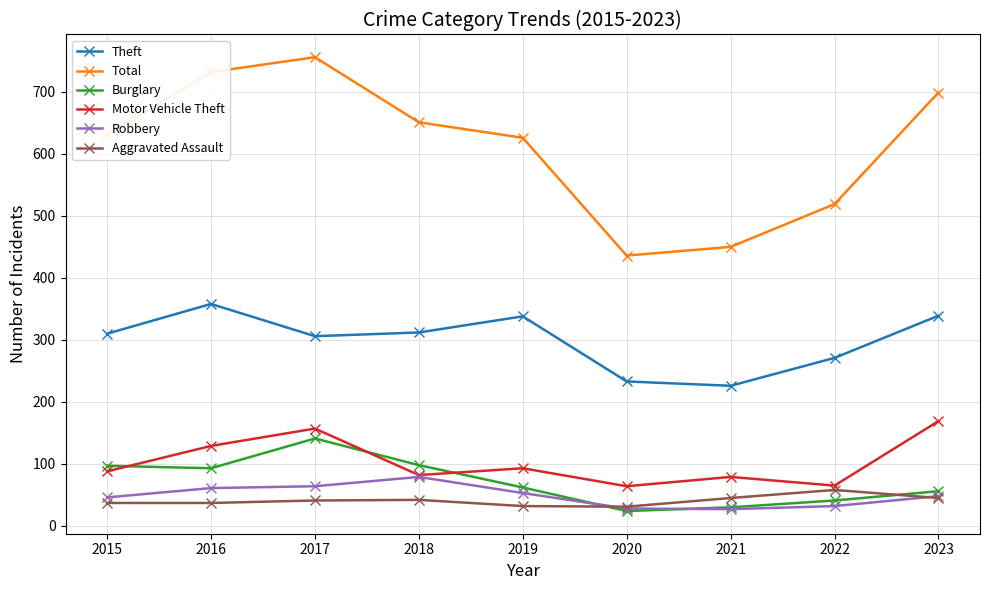

Which series has the widest spread of values?

Total